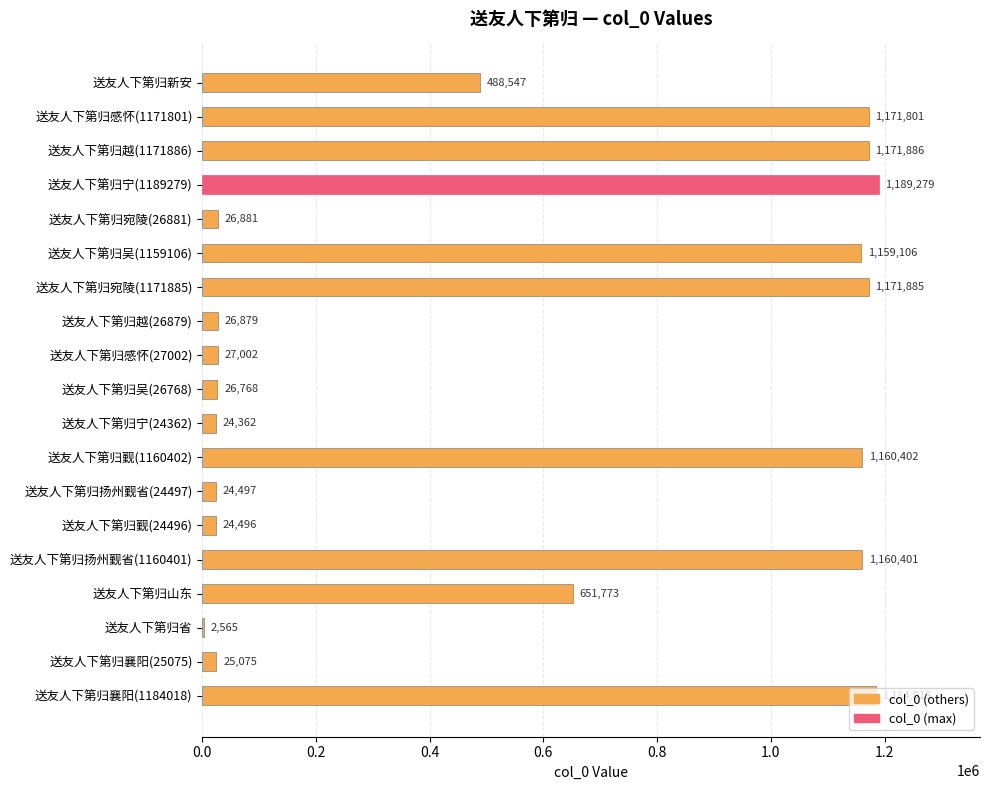

What is the sum of all values?

10717623